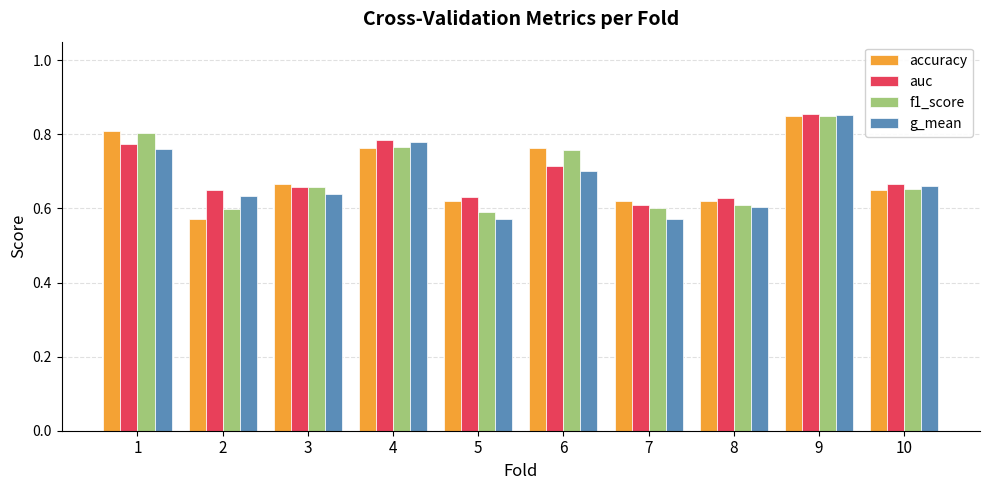

Where is auc nearest to the value 0?

7